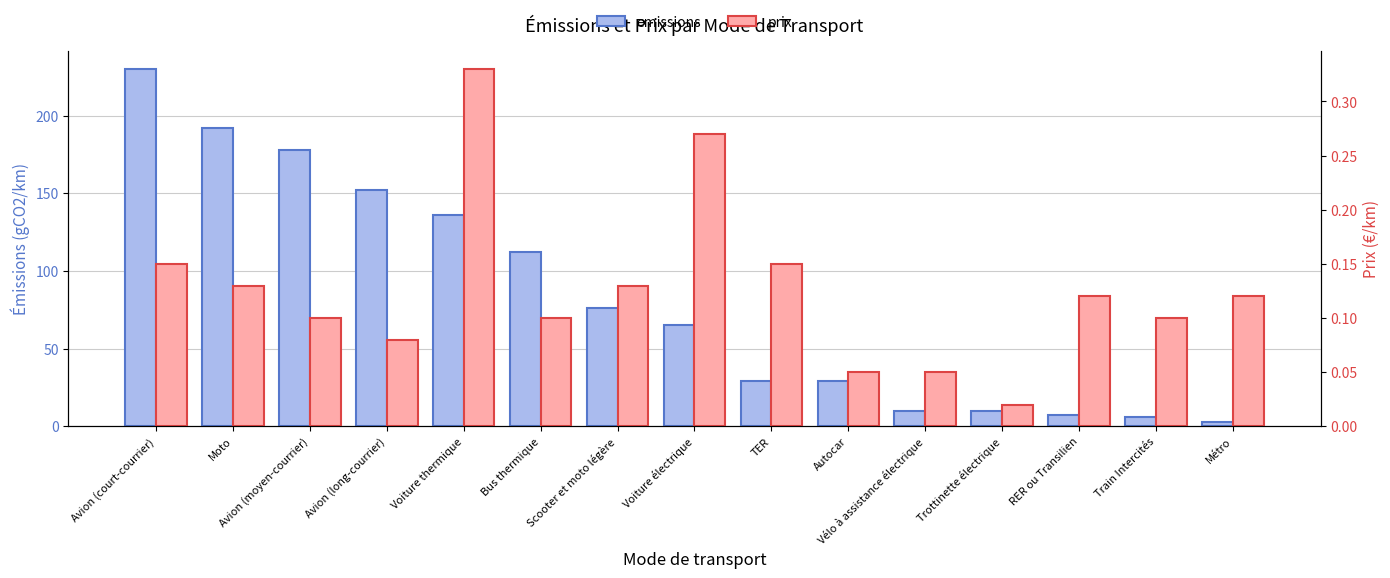

Are the bars horizontal?

No